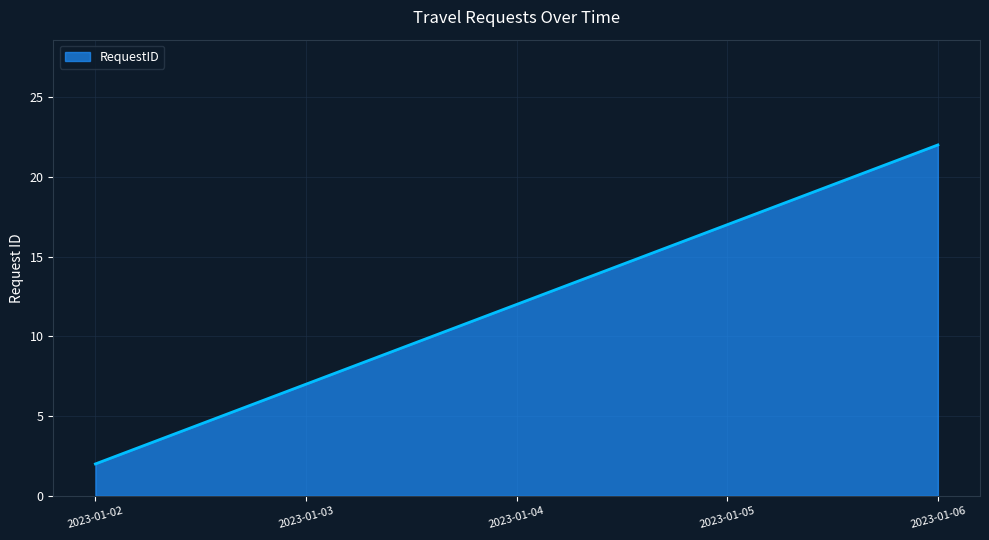

True or false: the data has more than 2 interior local peaks.

False